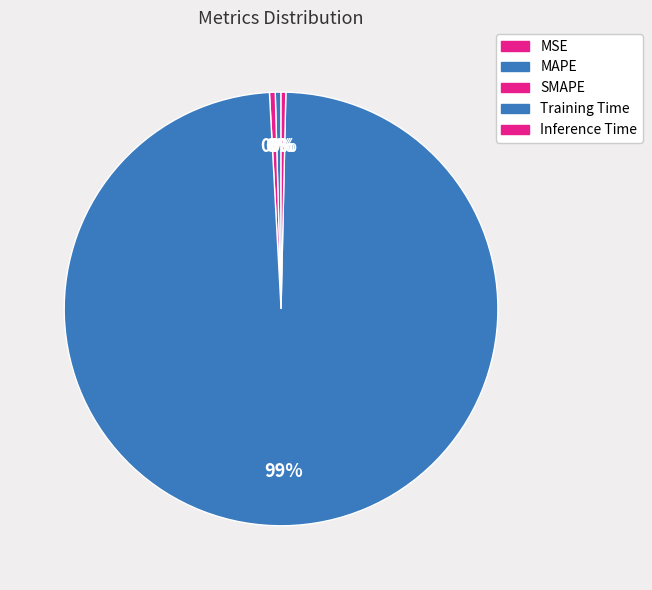

Rank the categories by value from lowest to highest.

MSE, Inference Time, MAPE, SMAPE, Training Time